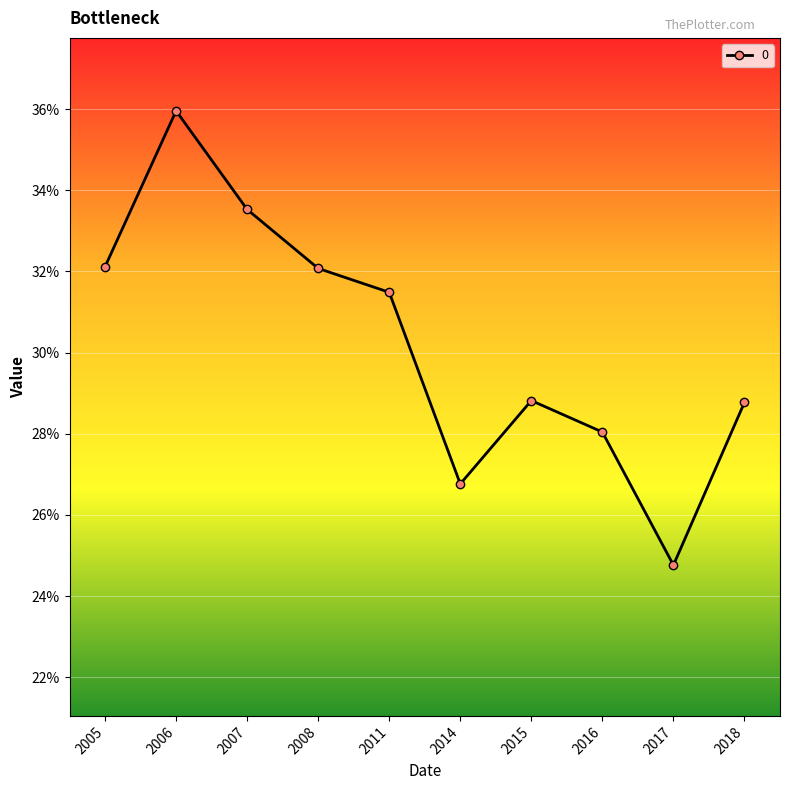

Rank the categories by value from highest to lowest.

2006, 2007, 2005, 2008, 2011, 2015, 2018, 2016, 2014, 2017